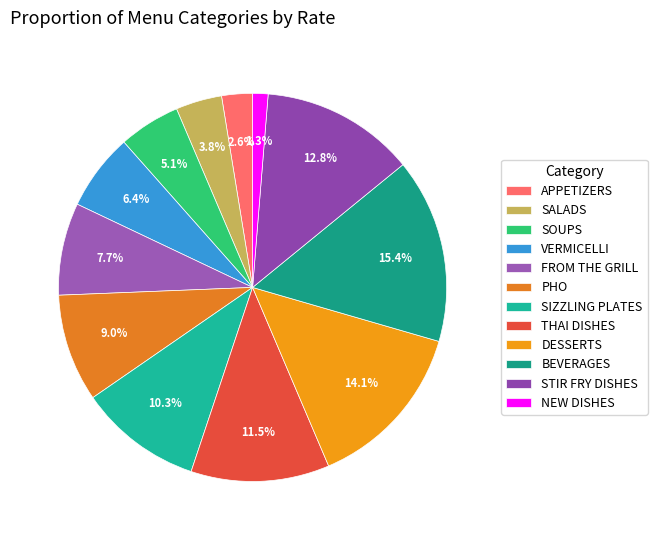

Rank the categories by value from highest to lowest.

BEVERAGES, DESSERTS, STIR FRY DISHES, THAI DISHES, SIZZLING PLATES, PHO, FROM THE GRILL, VERMICELLI, SOUPS, SALADS, APPETIZERS, NEW DISHES